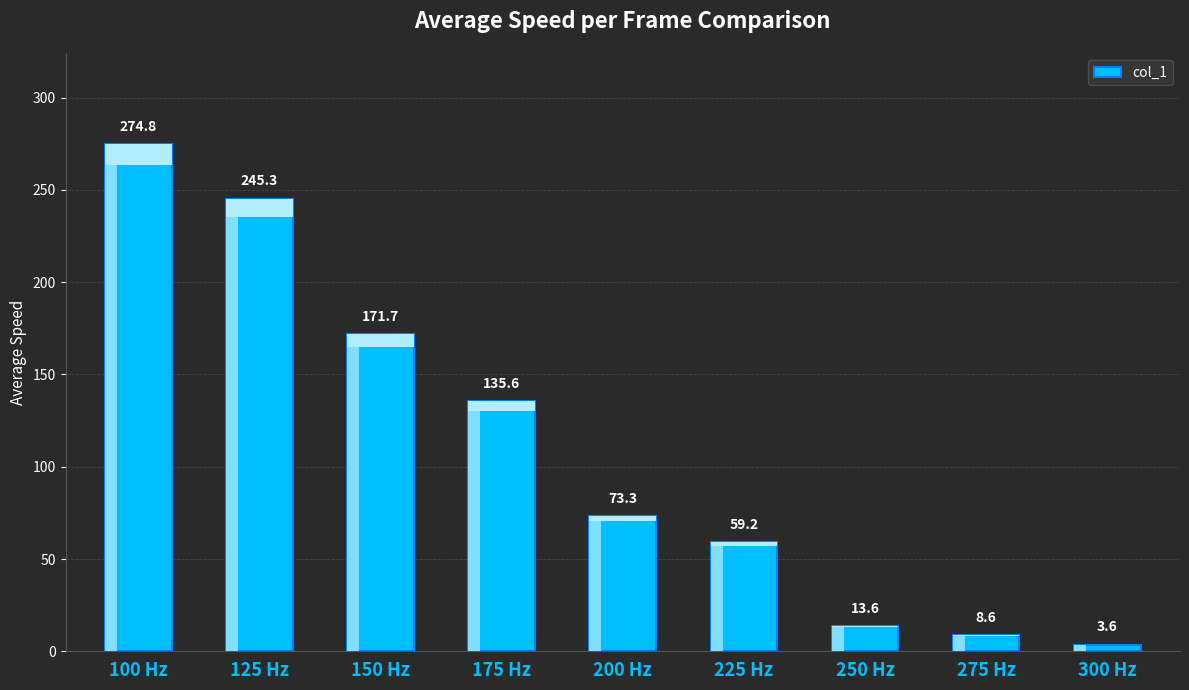

Count the number of values greater than 73.

5